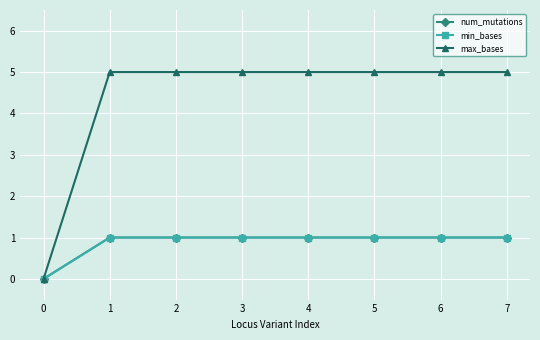

Reading right to left, list all the values displayed in this chart.

num_mutations: 7=1	6=1	5=1	4=1	3=1	2=1	1=1	0=0
min_bases: 7=1	6=1	5=1	4=1	3=1	2=1	1=1	0=0
max_bases: 7=5	6=5	5=5	4=5	3=5	2=5	1=5	0=0